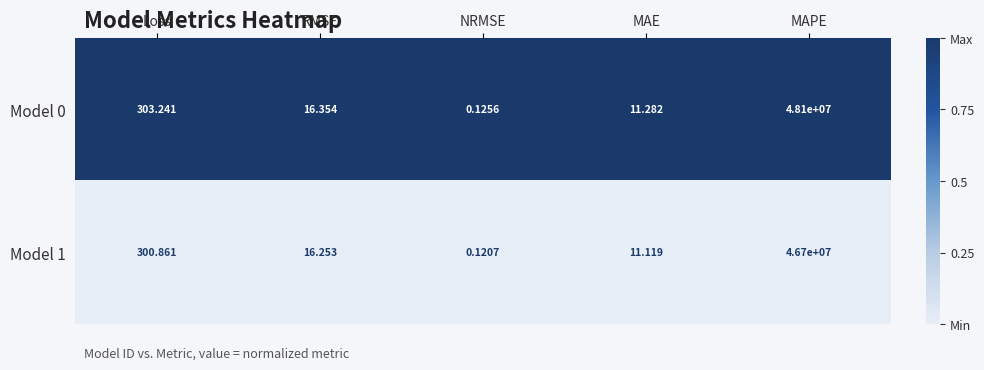

List the labels in order of Model 1 value, largest first.

MAPE, Loss, RMSE, MAE, NRMSE